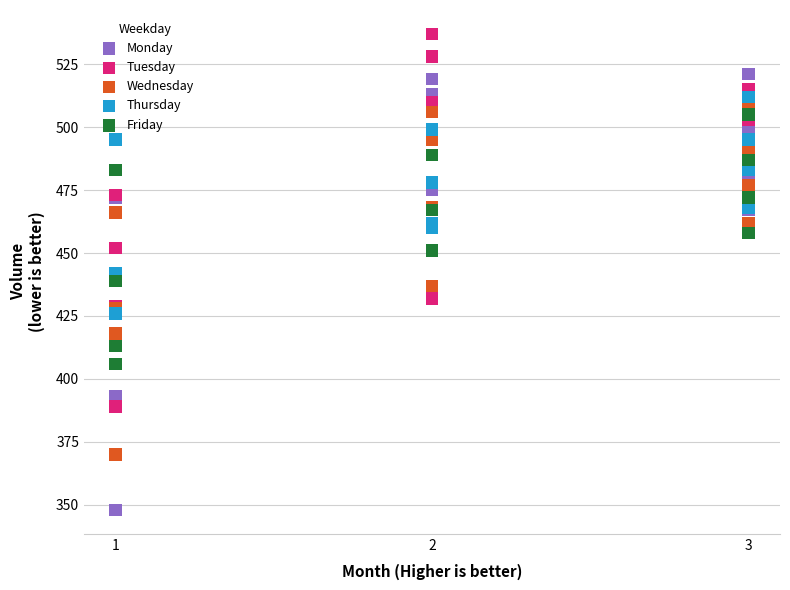

Which series reaches the maximum Y coordinate?

Tuesday